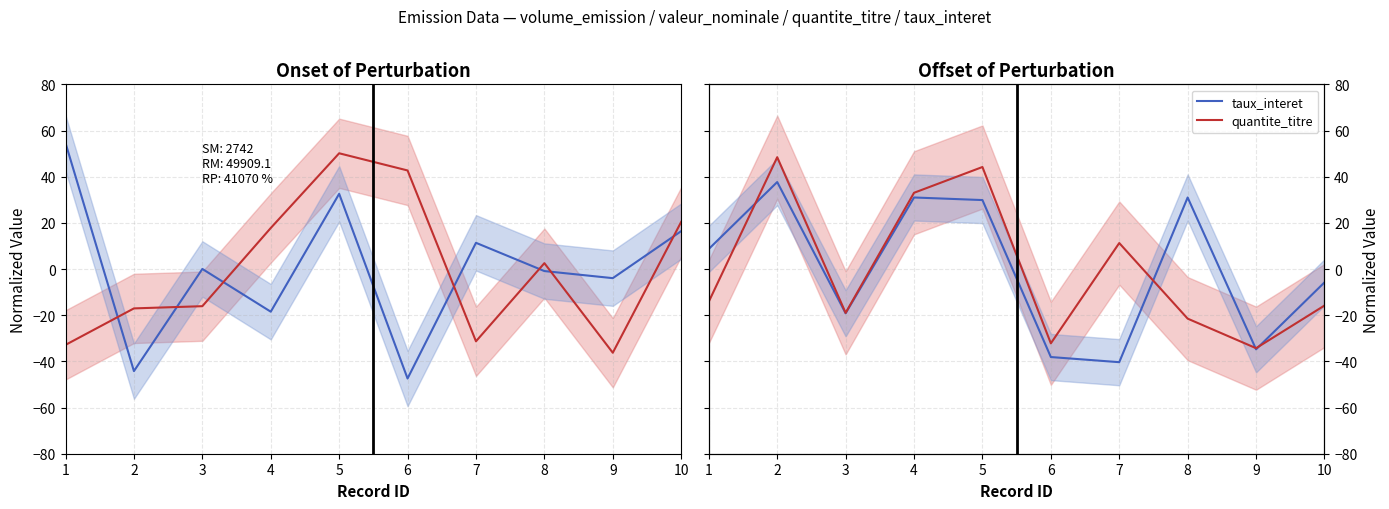

How many positive values does the quantite_titre series have?

4